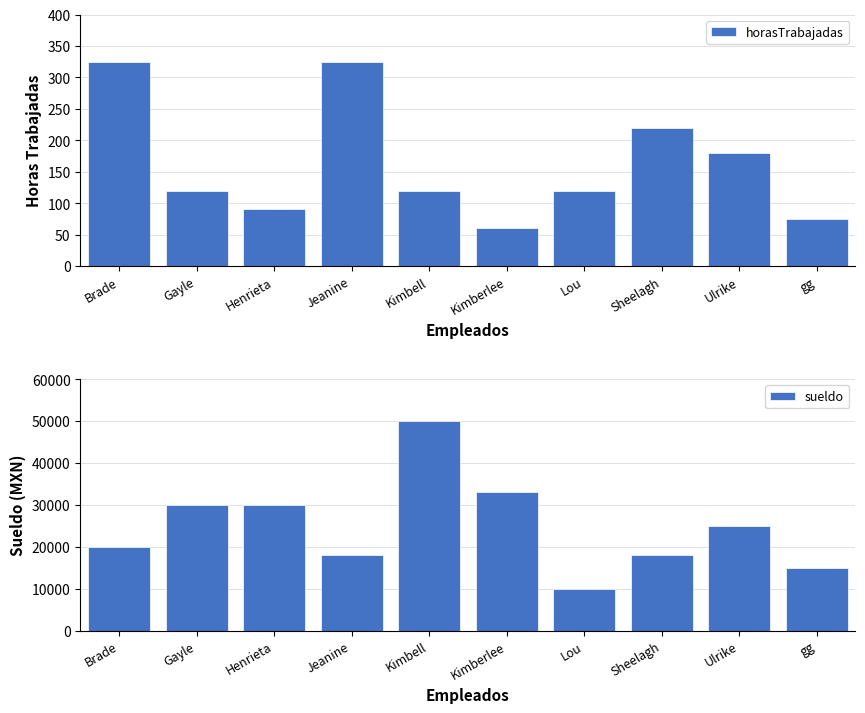

Which category has the highest value in the sueldo series?

Kimbell